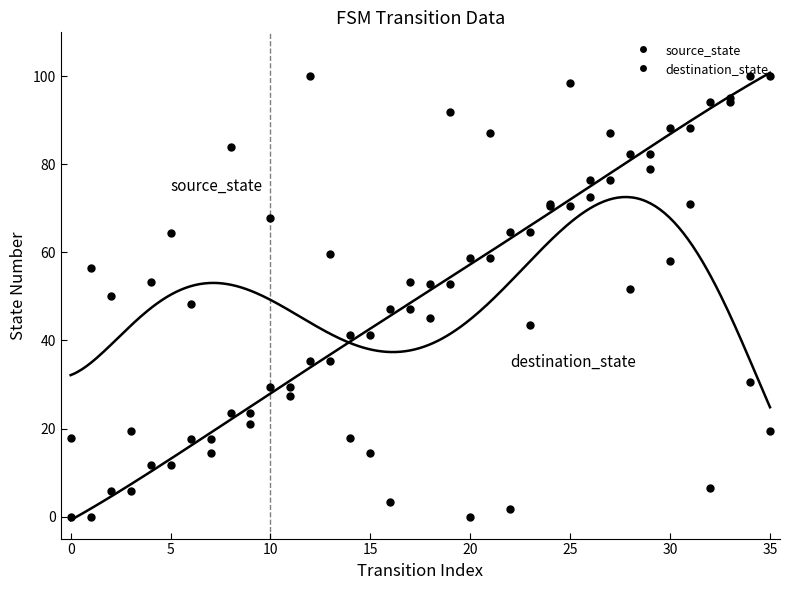

Which series reaches the maximum Y coordinate?

source_state